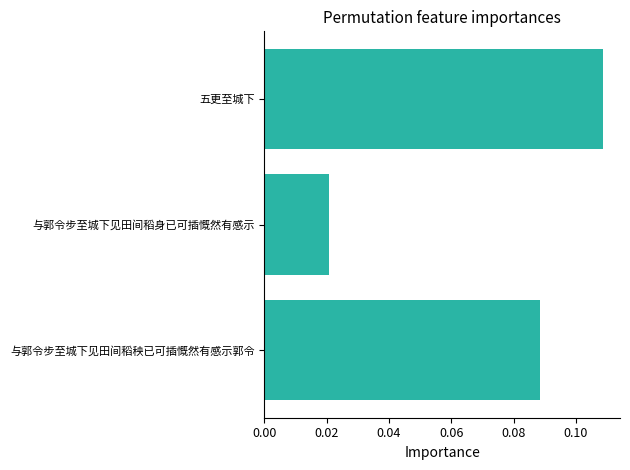

Are the bars horizontal?

Yes